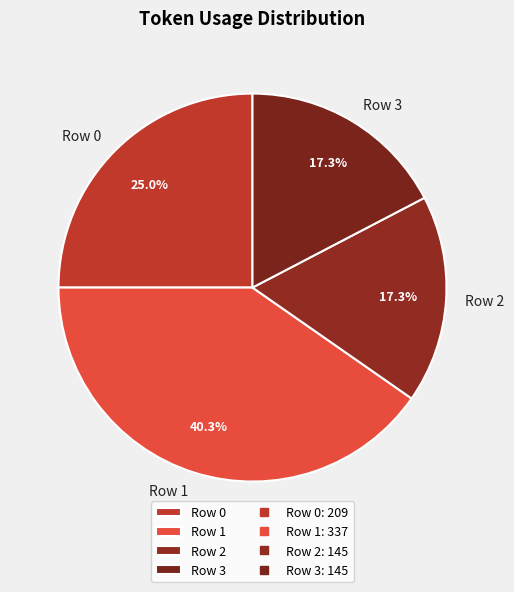

Approximately how many times larger is the value at Row 0 compared to Row 2?

1.4